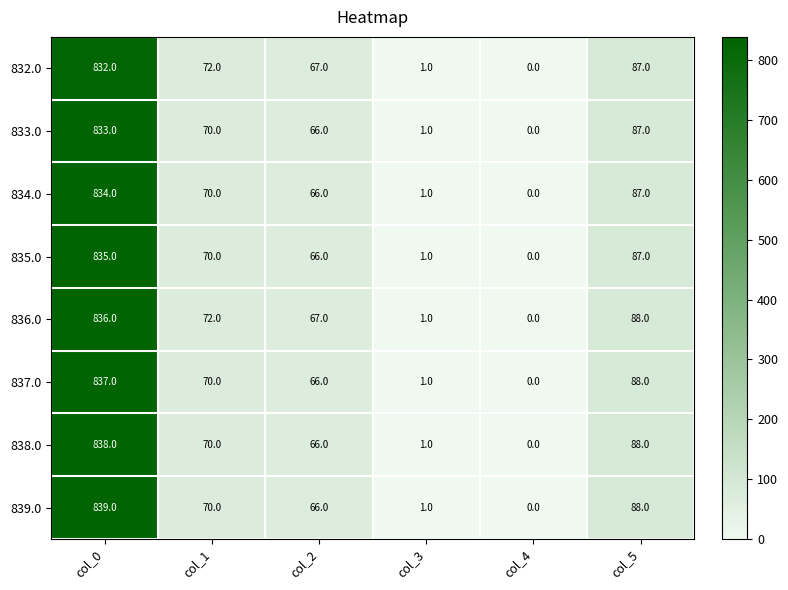

How many values in the 837.0 series are below 70?

3